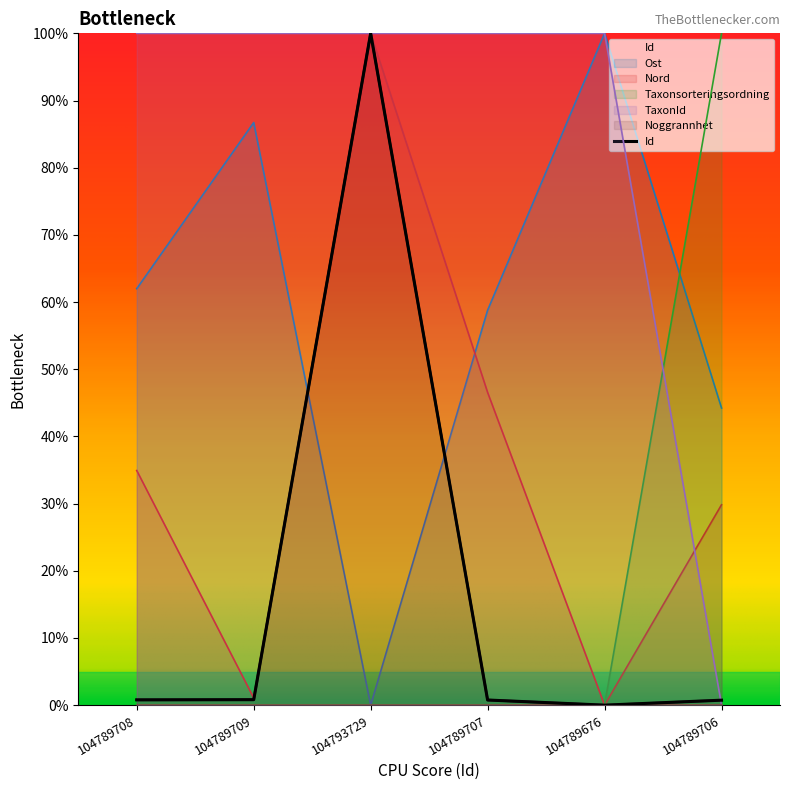

What is the difference between the maximum and minimum values in the Taxonsorteringsordning series?

100.0